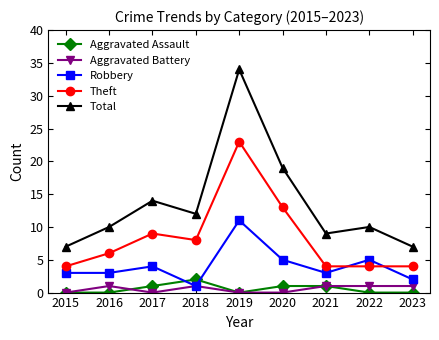

Where is the first local maximum for Total?

2017